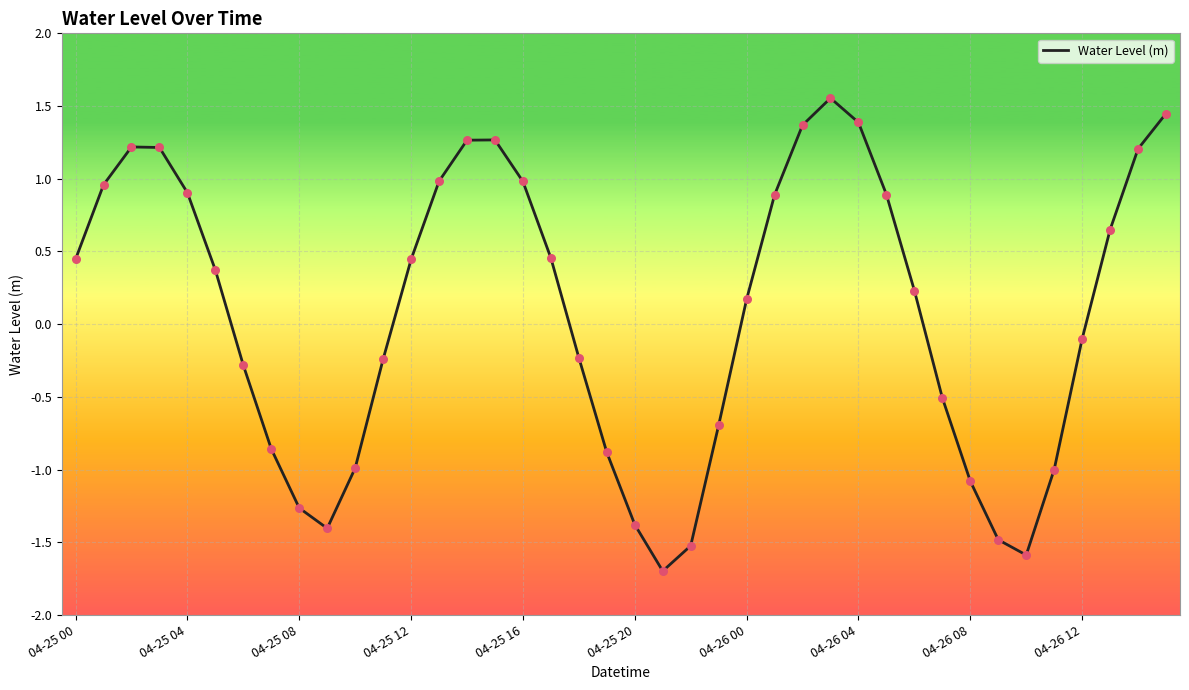

What is the minimum value shown in the chart?

-1.7